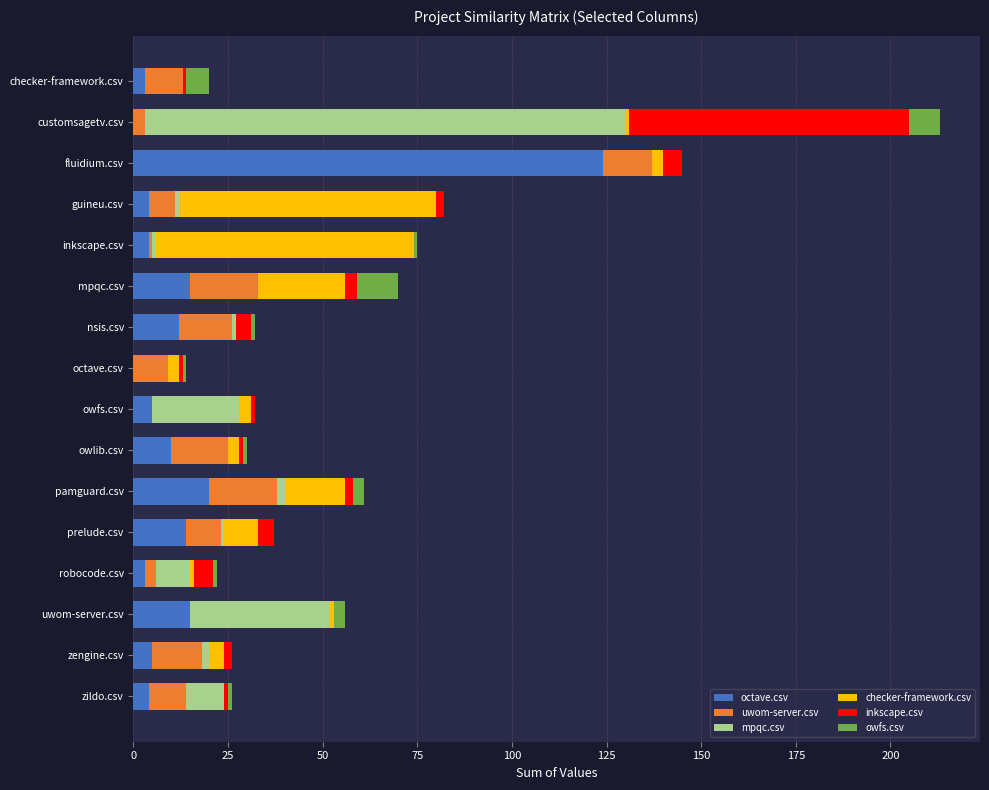

The value of octave.csv at pamguard.csv is 20. True or false?

True